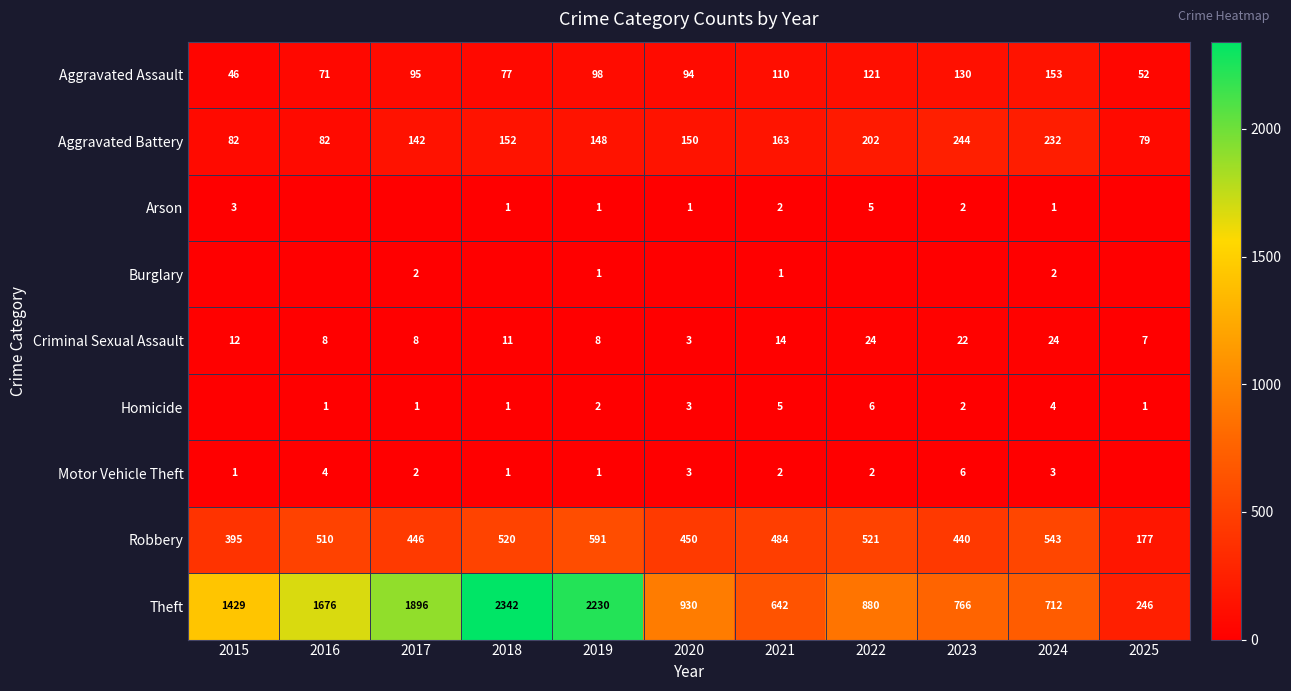

Is the value of Burglary at 2021 greater than the value of Robbery at 2017?

No